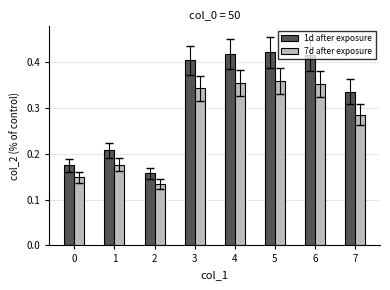

How many data points does each series have?

8